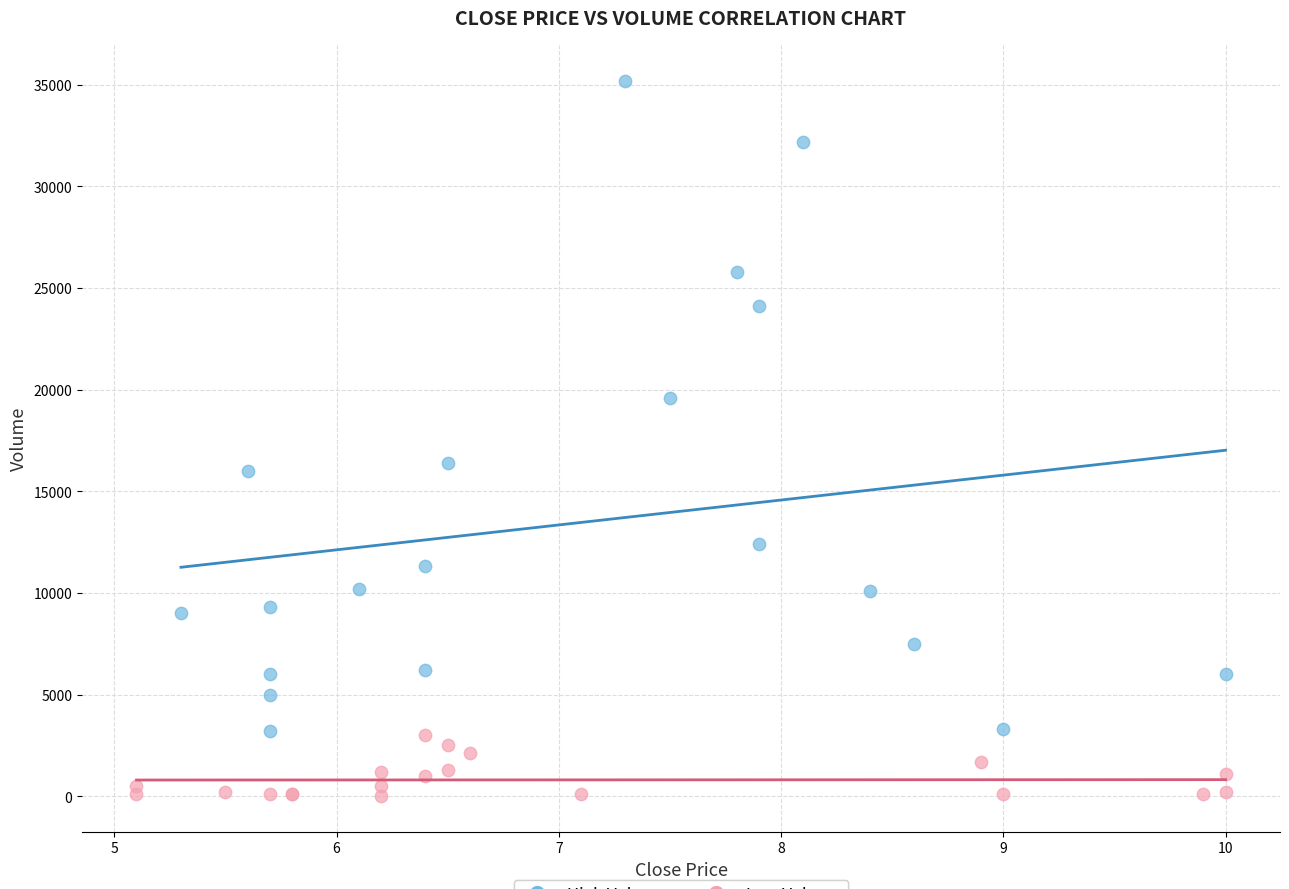

Which series reaches the minimum Y coordinate?

Low Volume